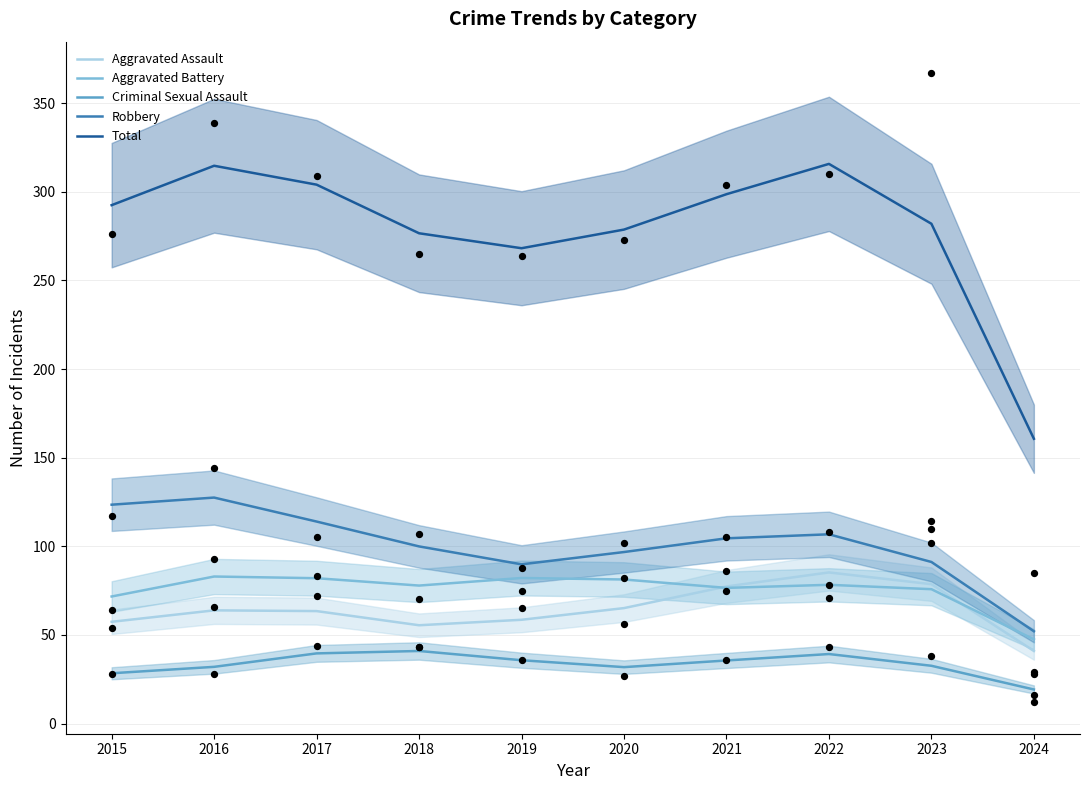

Which series contains the lowest Y value?

Criminal Sexual Assault